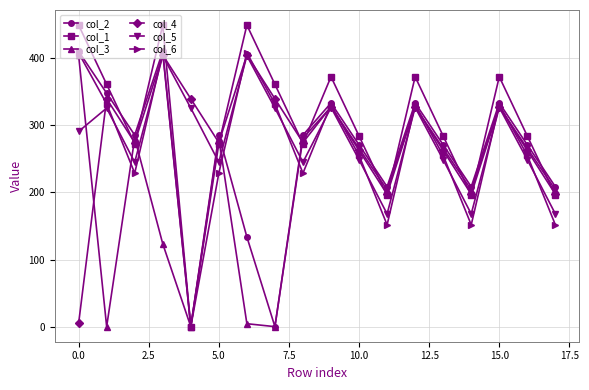

What is the value of the col_4 point at the 18th from the left?

197.4